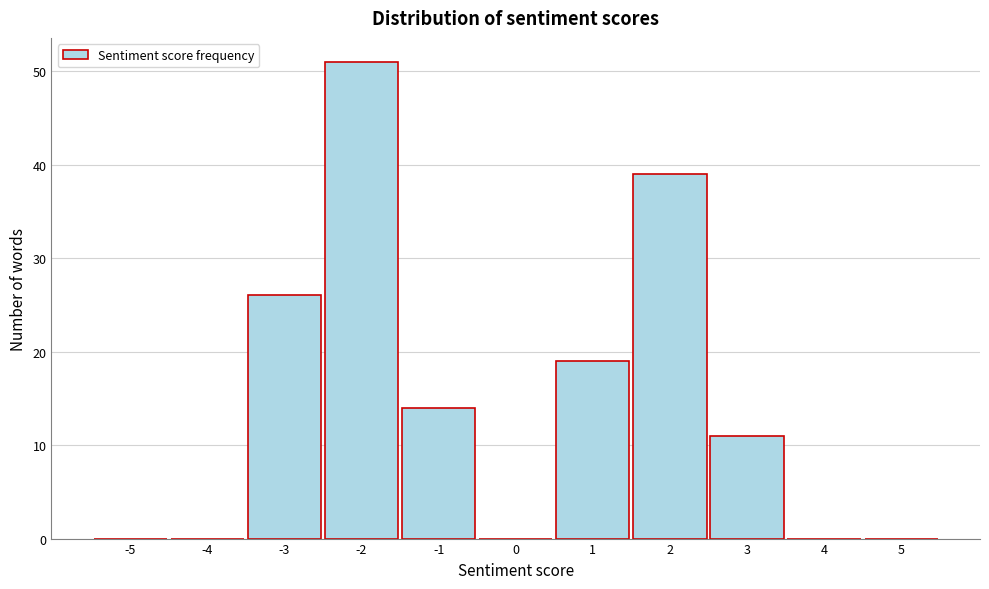

Reading left to right, transcribe this chart: for each bar, give the range it covers on the x-axis and its height. The values are not printed on the chart, so give them approximately, as read against the axis.

-5.5 to -4.5: 0
-4.5 to -3.5: 0
-3.5 to -2.5: 26
-2.5 to -1.5: 51
-1.5 to -0.5: 14
-0.5 to 0.5: 0
0.5 to 1.5: 19
1.5 to 2.5: 39
2.5 to 3.5: 11
3.5 to 4.5: 0
4.5 to 5.5: 0